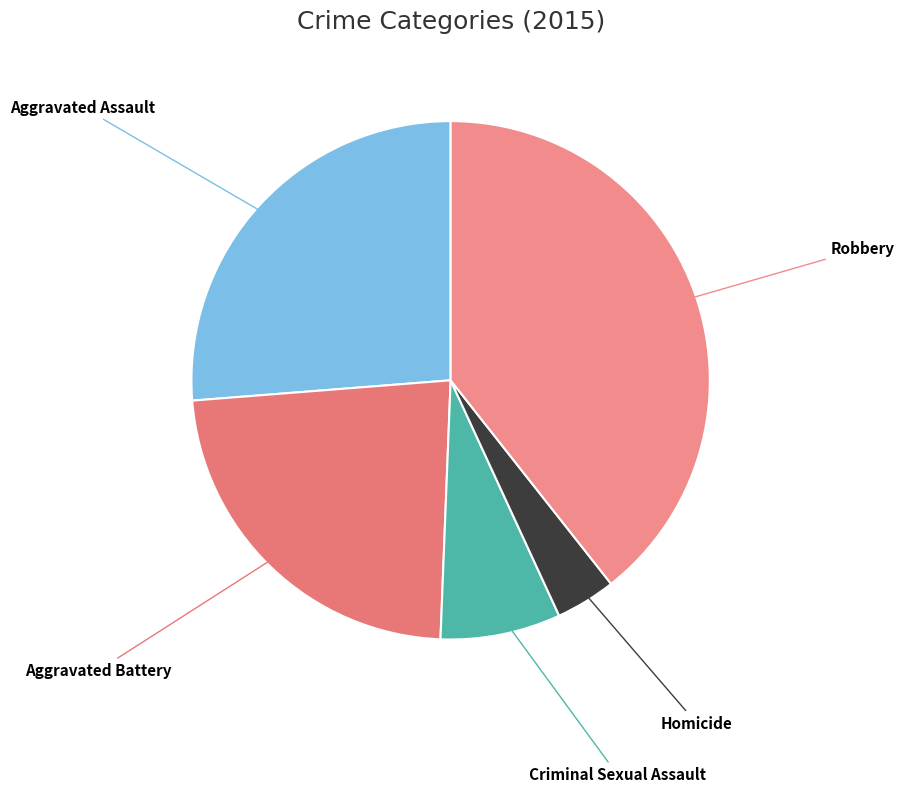

Is there a majority slice in this chart?

No